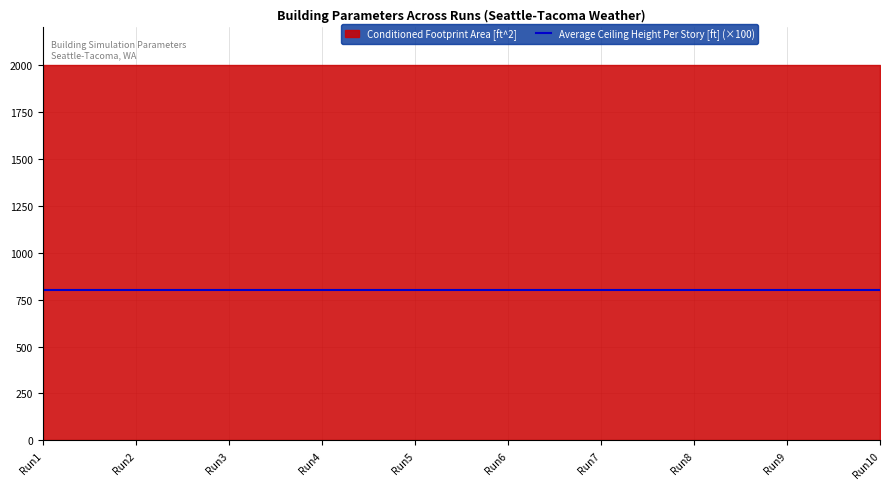

True or false: Average Ceiling Height Per Story [ft] and Conditioned Footprint Area [ft^2] intersect in this chart.

False